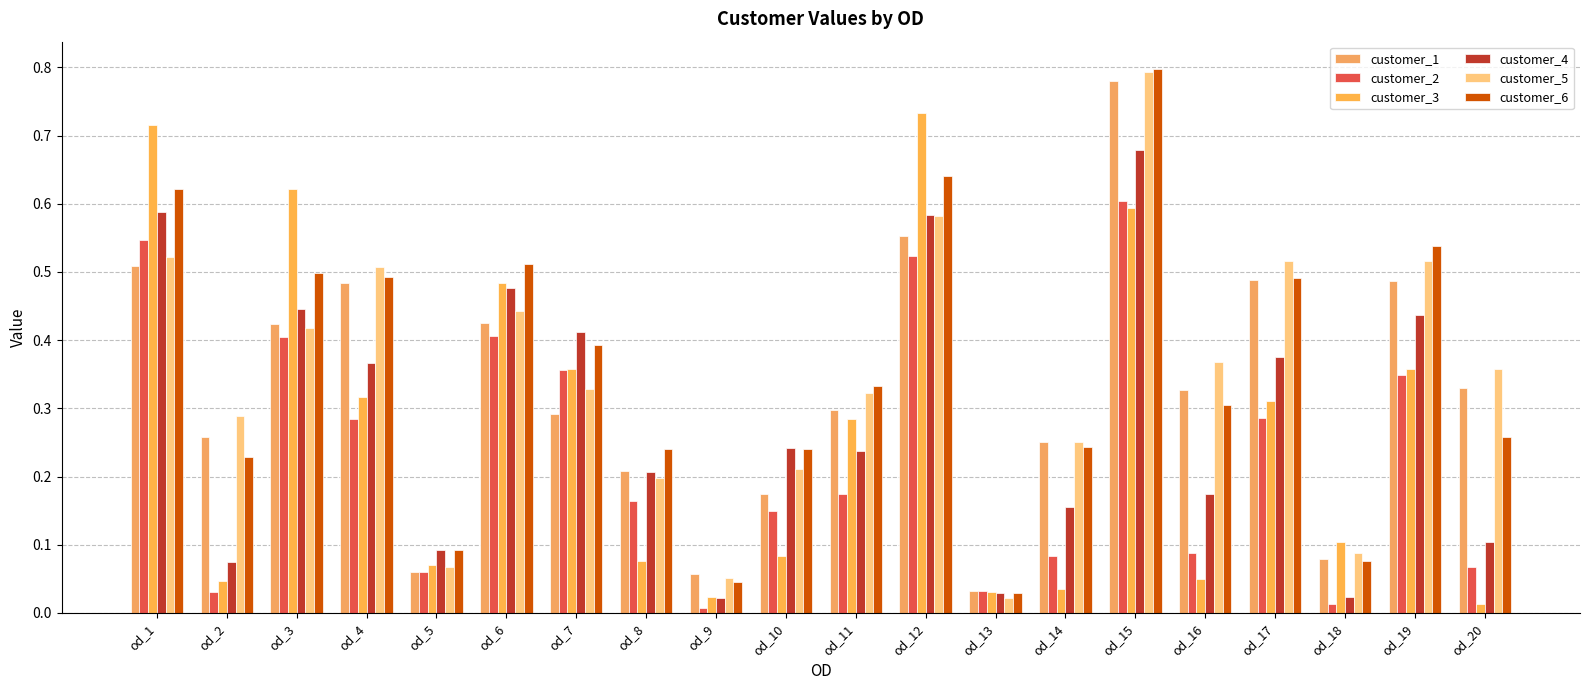

Rank the series by their maximum value, from lowest to highest.

customer_2, customer_4, customer_3, customer_1, customer_5, customer_6